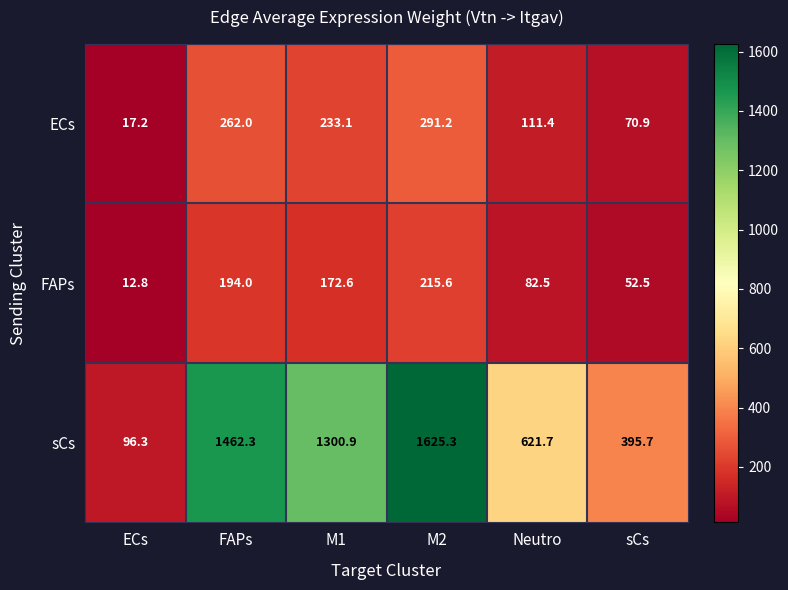

What is the difference between the second highest and second lowest values in the FAPs series?

141.5